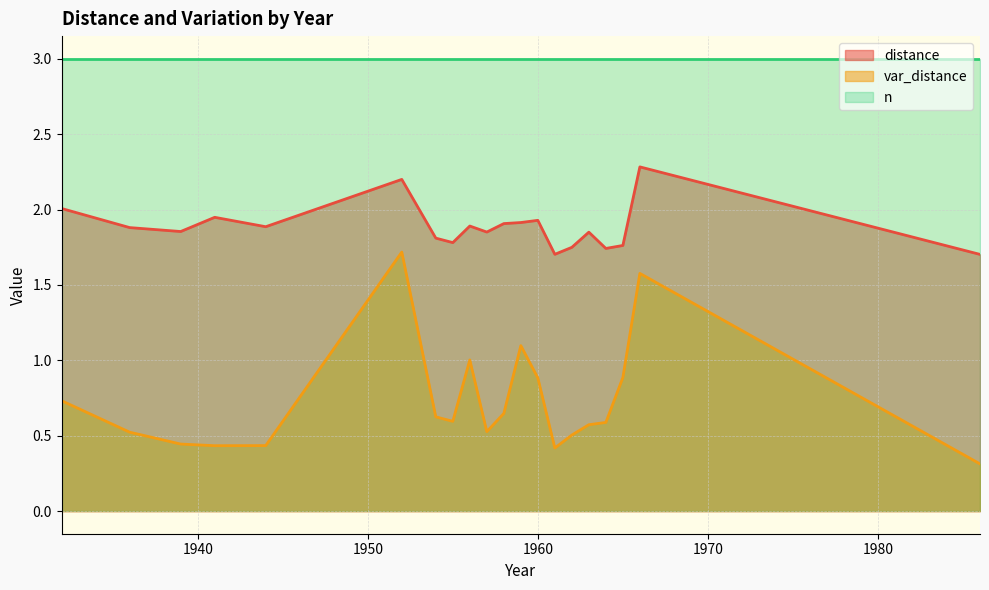

At which category is the sum across all series the highest?

1952